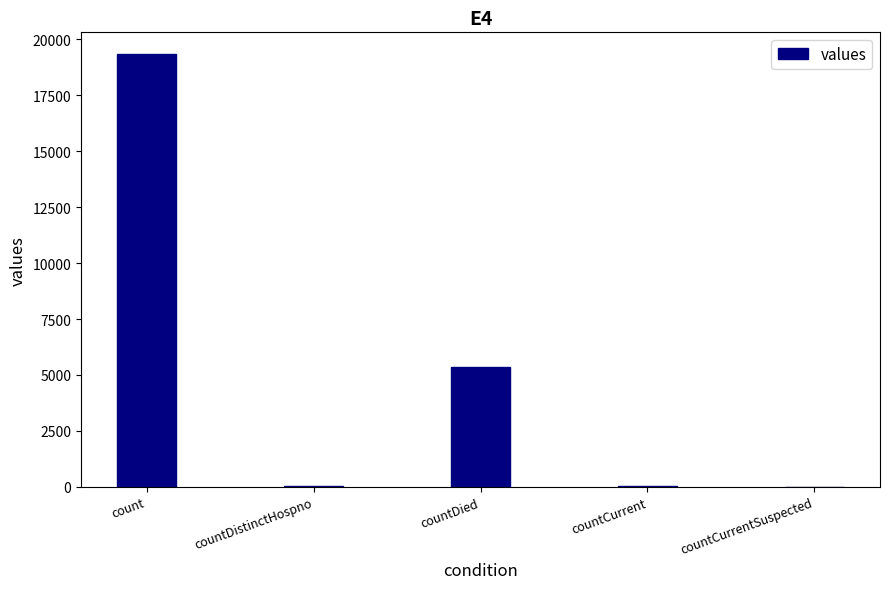

At which category does the chart reach its peak across all series?

count